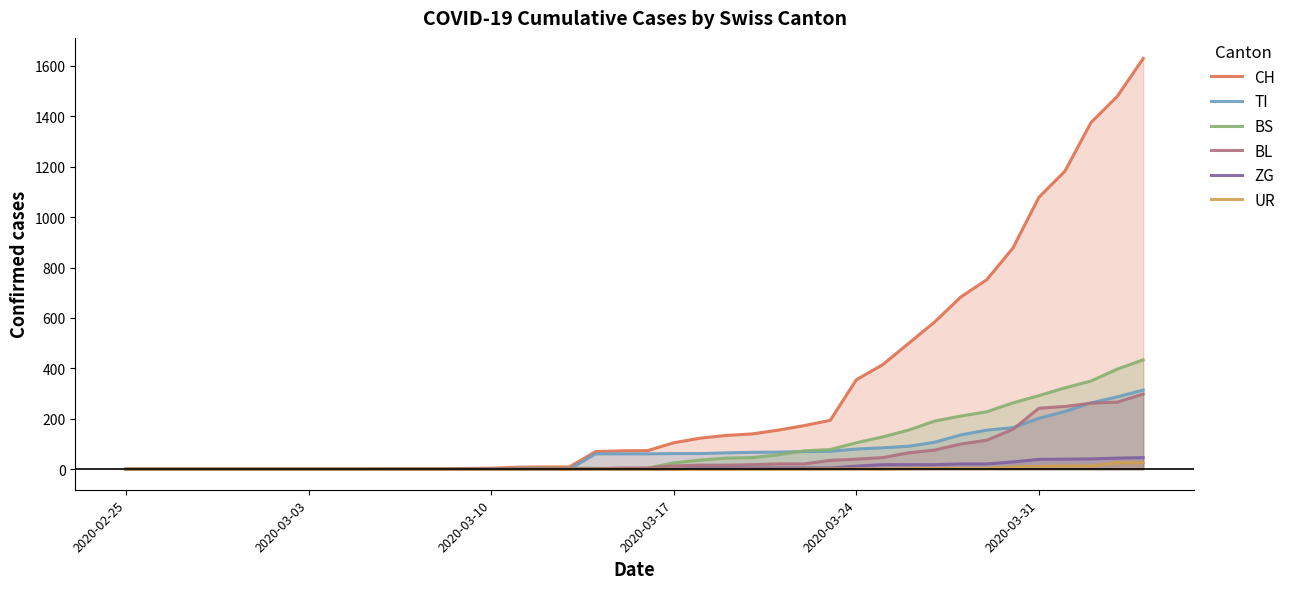

What is the highest value of the TI series?

314